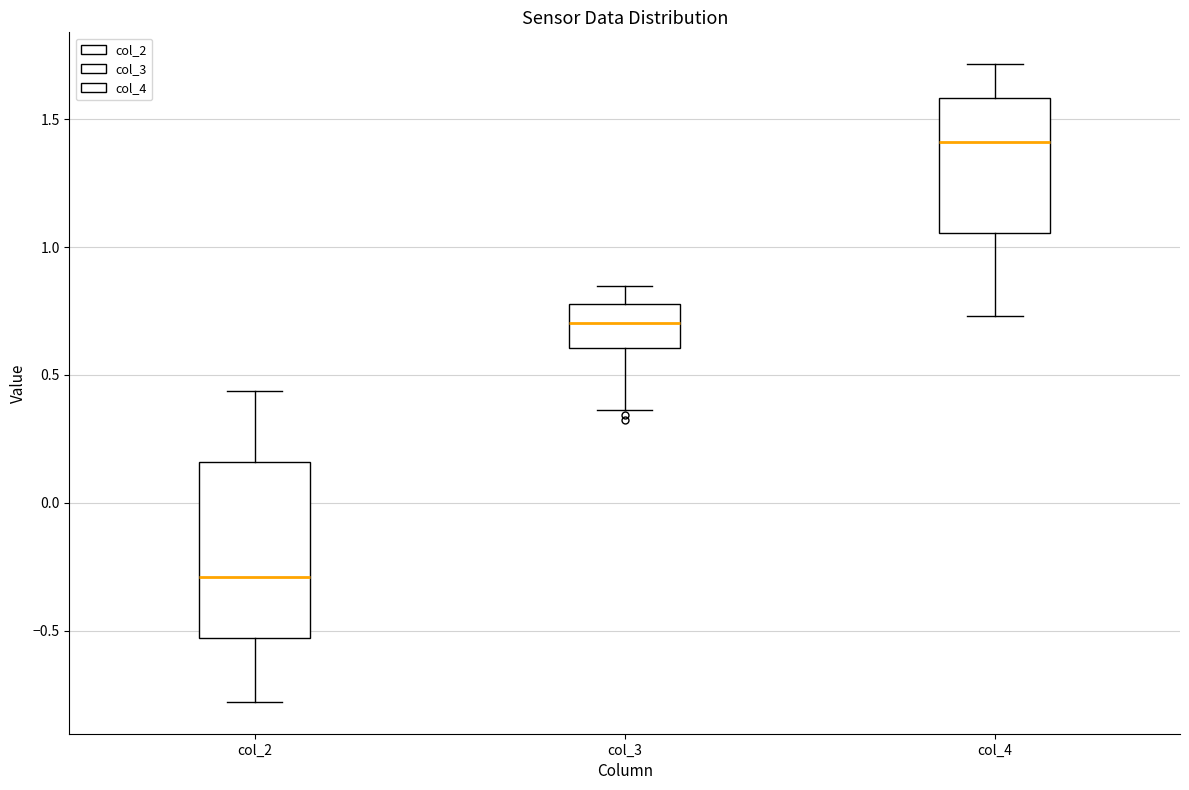

Where is the lower edge of the box for col_4 on the y-axis? The values are not printed on the chart, so give them approximately, as read against the axis.

1.05